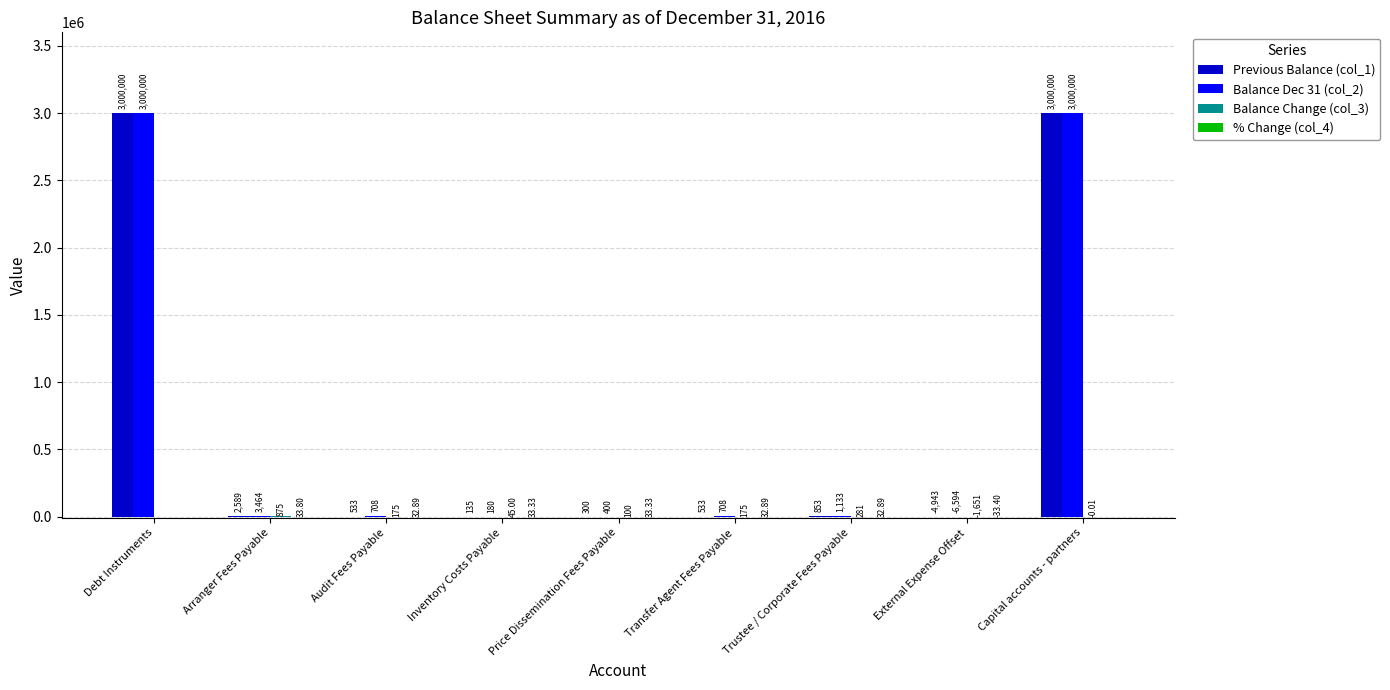

True or false: Balance Dec 31 (col_2) has a value of 1133.5 at Trustee / Corporate Fees Payable.

True